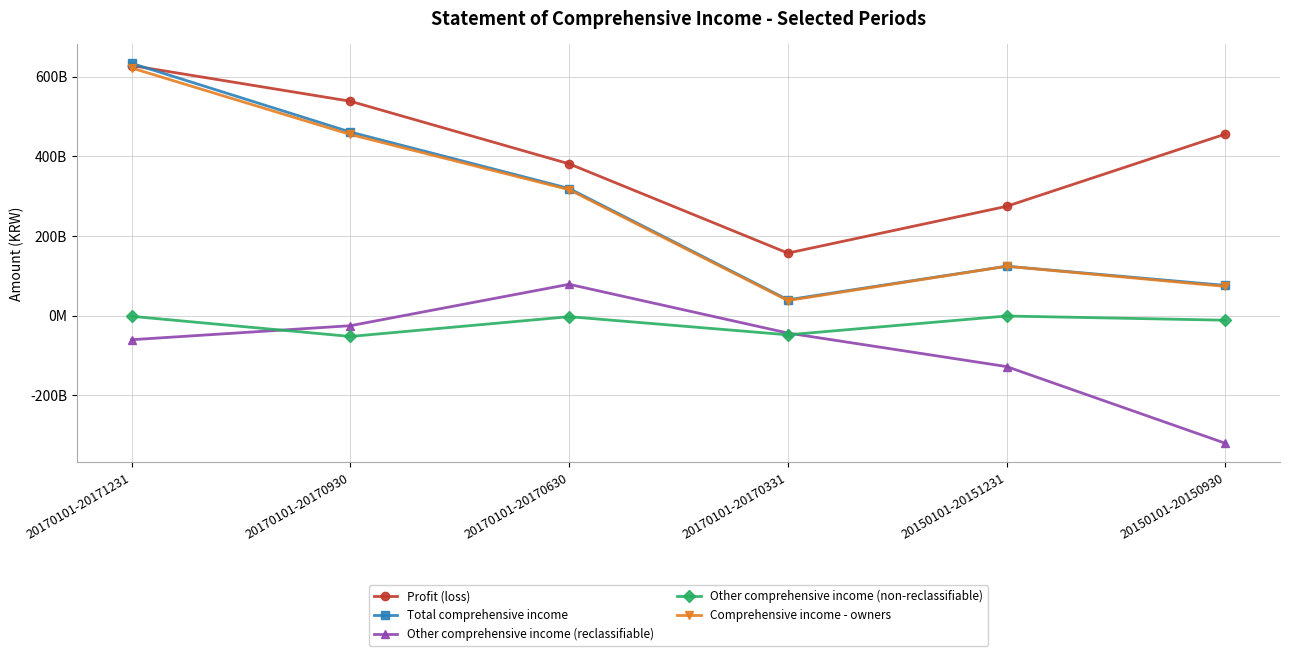

True or false: Comprehensive income - owners and Other comprehensive income (non-reclassifiable) intersect in this chart.

False